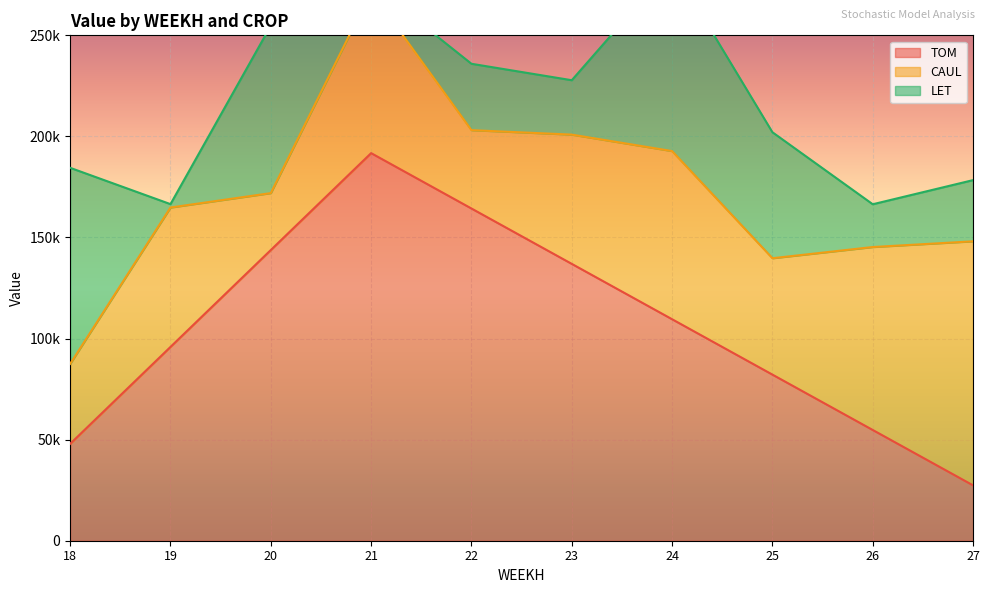

What is the sum of the CAUL values at 25 and 21?

137566.3